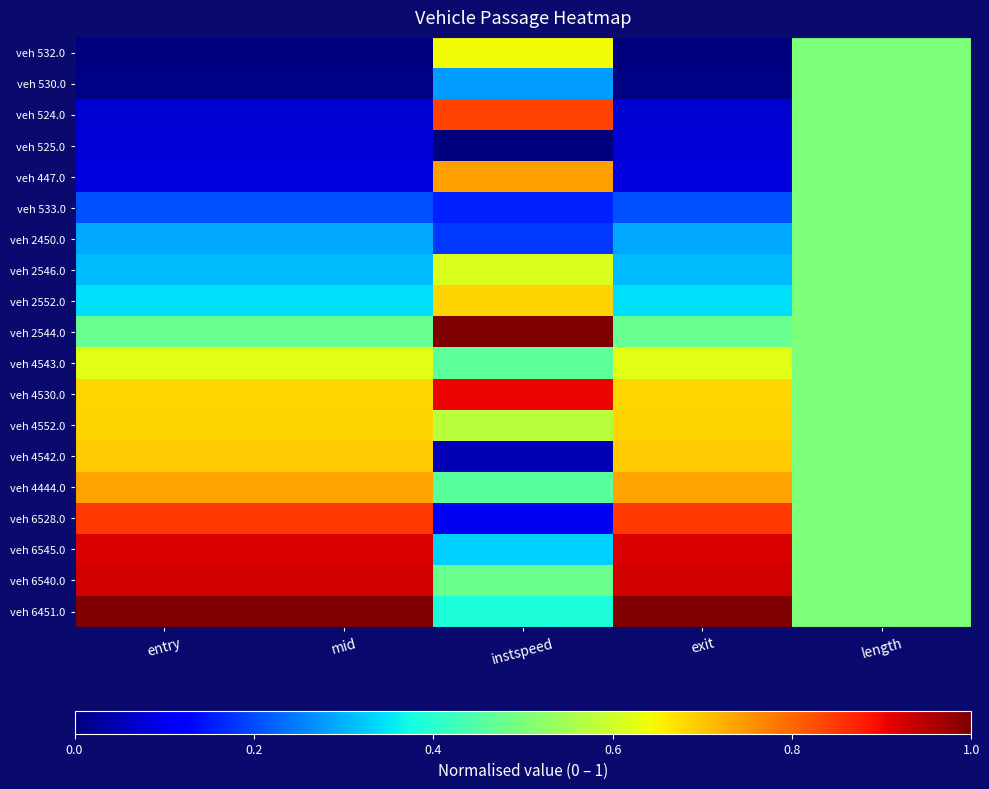

Reading left to right, list all the values displayed in this chart.

veh 532.0: entry=0.0	mid=0.0	instspeed=0.6	exit=0.0	length=0.5
veh 530.0: entry=0.0	mid=0.0	instspeed=0.3	exit=0.0	length=0.5
veh 524.0: entry=0.1	mid=0.1	instspeed=0.8	exit=0.1	length=0.5
veh 525.0: entry=0.1	mid=0.1	instspeed=0.0	exit=0.1	length=0.5
veh 447.0: entry=0.1	mid=0.1	instspeed=0.7	exit=0.1	length=0.5
veh 533.0: entry=0.2	mid=0.2	instspeed=0.2	exit=0.2	length=0.5
veh 2450.0: entry=0.3	mid=0.3	instspeed=0.2	exit=0.3	length=0.5
veh 2546.0: entry=0.3	mid=0.3	instspeed=0.6	exit=0.3	length=0.5
veh 2552.0: entry=0.3	mid=0.3	instspeed=0.7	exit=0.3	length=0.5
veh 2544.0: entry=0.5	mid=0.5	instspeed=1.0	exit=0.5	length=0.5
veh 4543.0: entry=0.6	mid=0.6	instspeed=0.5	exit=0.6	length=0.5
veh 4530.0: entry=0.7	mid=0.7	instspeed=0.9	exit=0.7	length=0.5
veh 4552.0: entry=0.7	mid=0.7	instspeed=0.6	exit=0.7	length=0.5
veh 4542.0: entry=0.7	mid=0.7	instspeed=0.0	exit=0.7	length=0.5
veh 4444.0: entry=0.7	mid=0.7	instspeed=0.5	exit=0.7	length=0.5
veh 6528.0: entry=0.9	mid=0.9	instspeed=0.1	exit=0.9	length=0.5
veh 6545.0: entry=0.9	mid=0.9	instspeed=0.3	exit=0.9	length=0.5
veh 6540.0: entry=0.9	mid=0.9	instspeed=0.5	exit=0.9	length=0.5
veh 6451.0: entry=1.0	mid=1.0	instspeed=0.4	exit=1.0	length=0.5